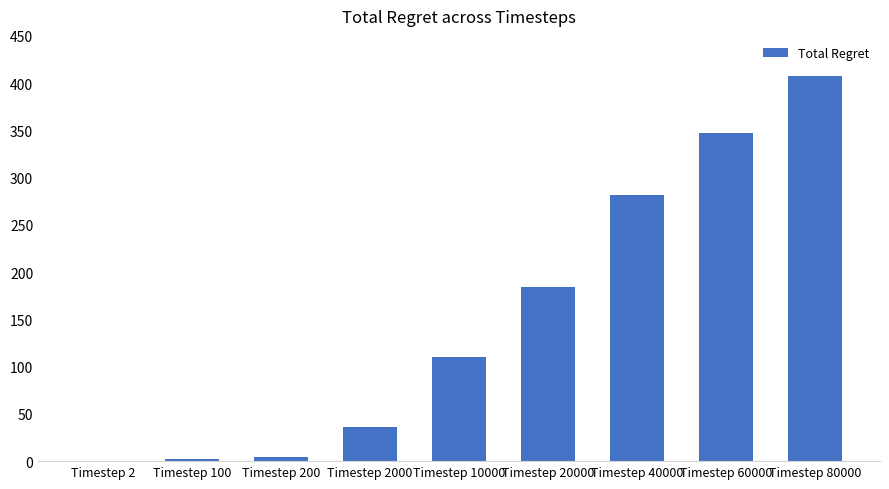

At which label is the value closest to 204?

Timestep 20000